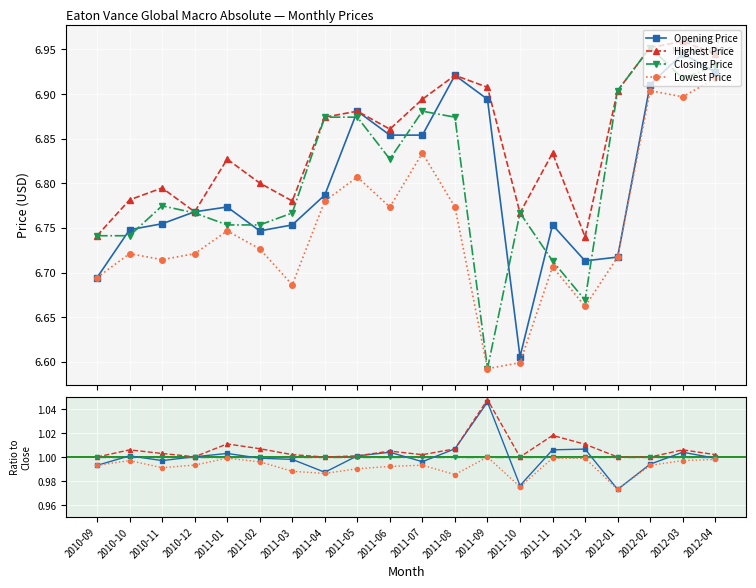

Where do Opening Price and Closing Price first cross each other?

2010-09 and 2010-10